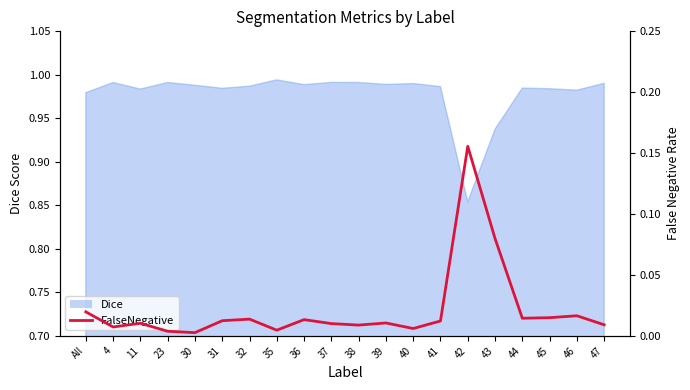

How many lines are shown in the chart?

1